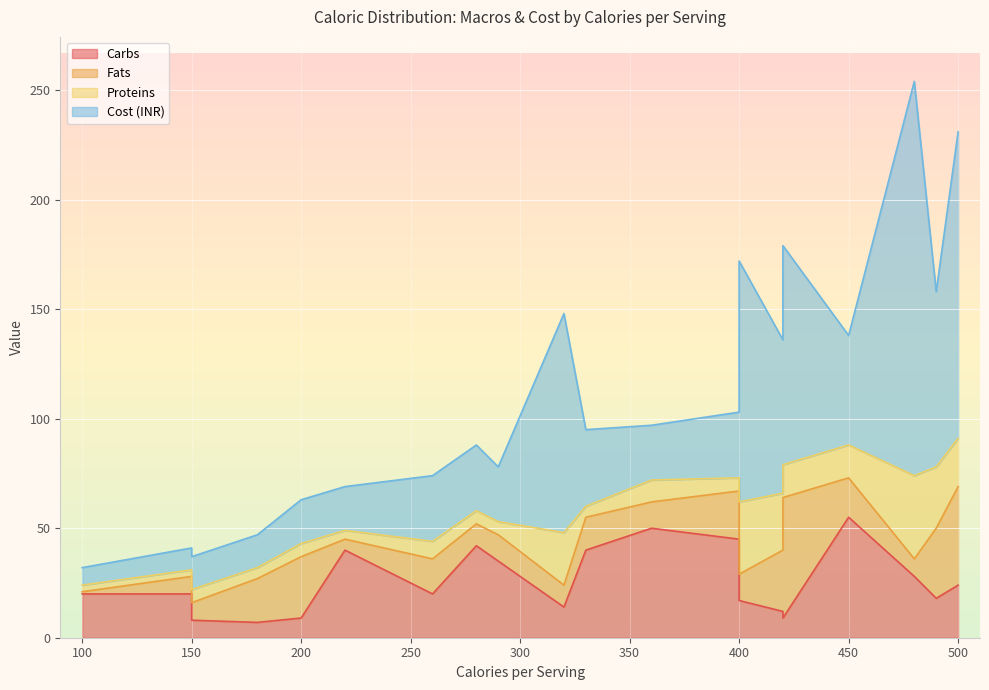

What is the highest value of the carbs series?

55